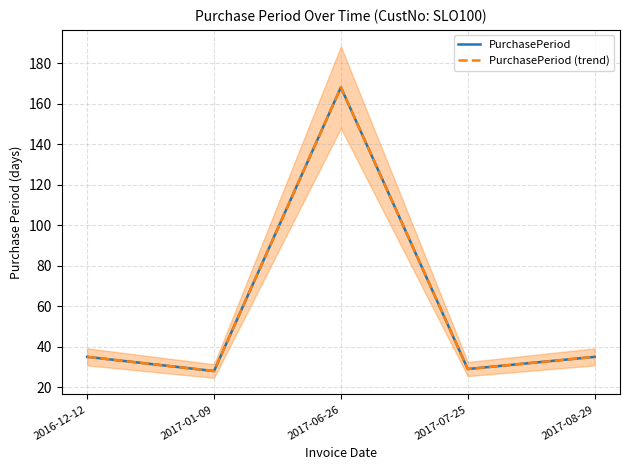

Is this an area chart (filled region under the line)?

No